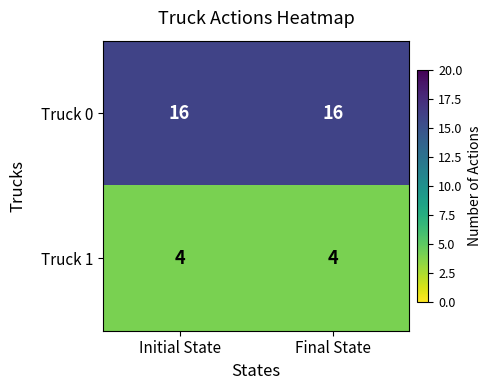

Reading left to right, extract all data points from this chart.

Truck 0: Initial State=16	Final State=16
Truck 1: Initial State=4	Final State=4